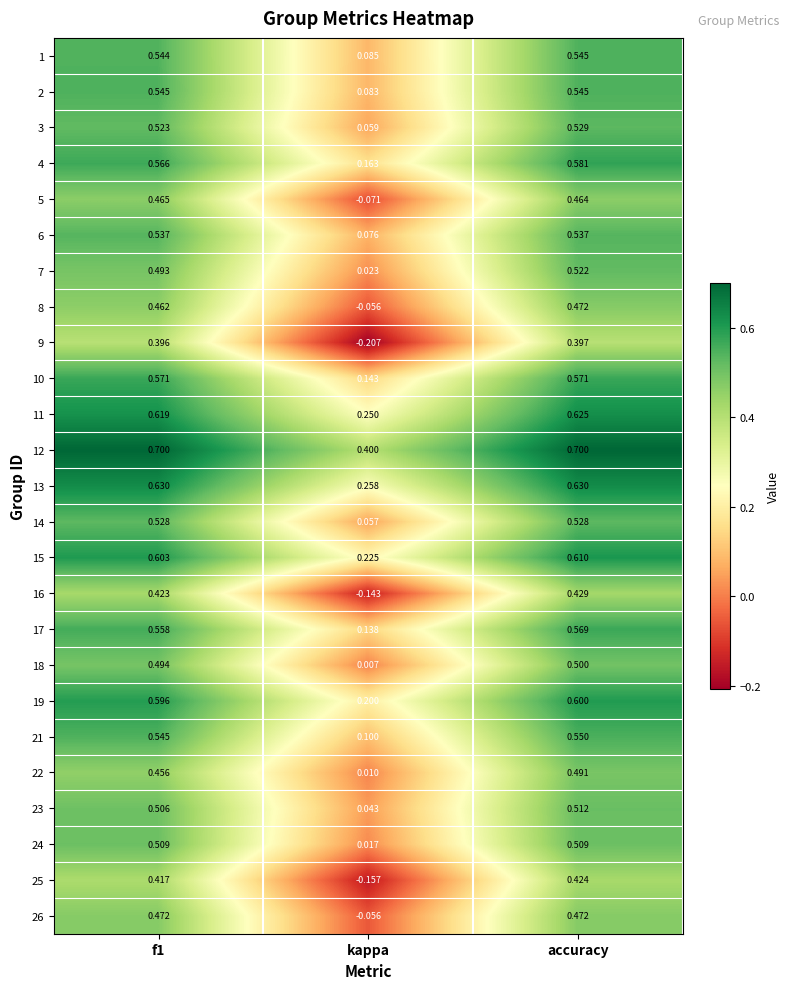

Which series has the largest range (max minus min)?

9